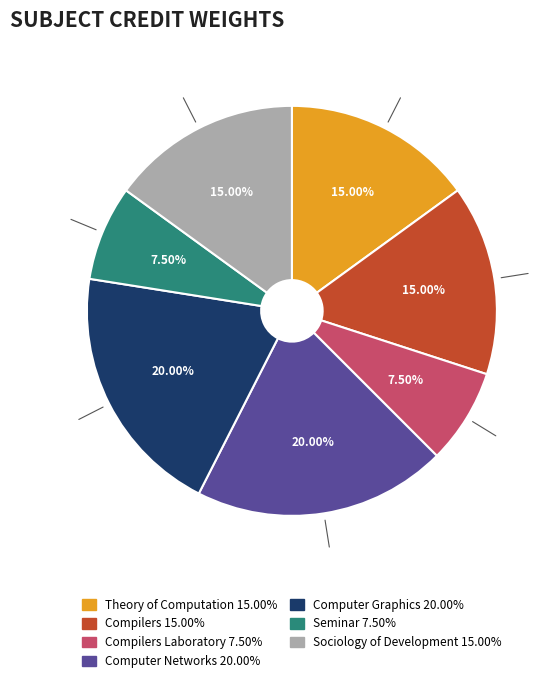

Count the number of slices in the pie.

7